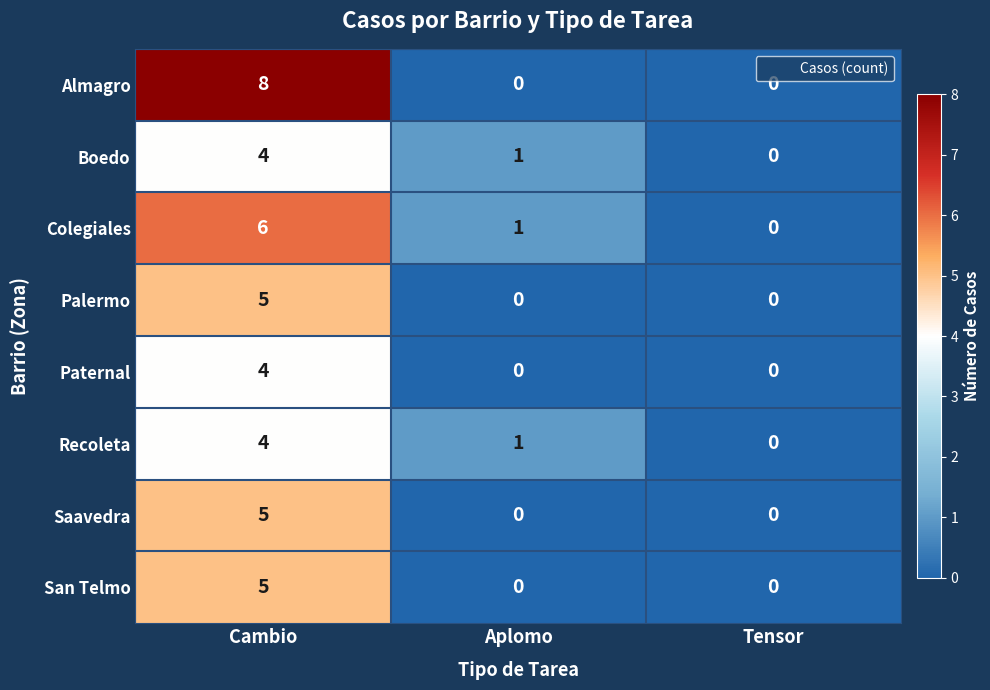

True or false: Boedo has a value of 3 at Tensor.

False